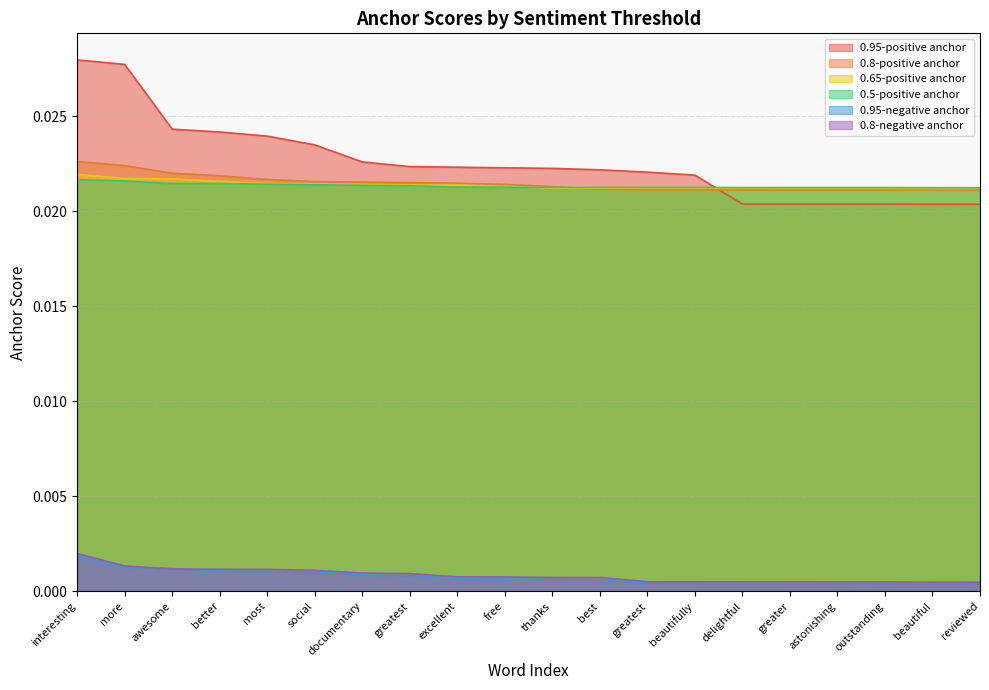

Which series has the widest spread of values?

0.95-positive anchor